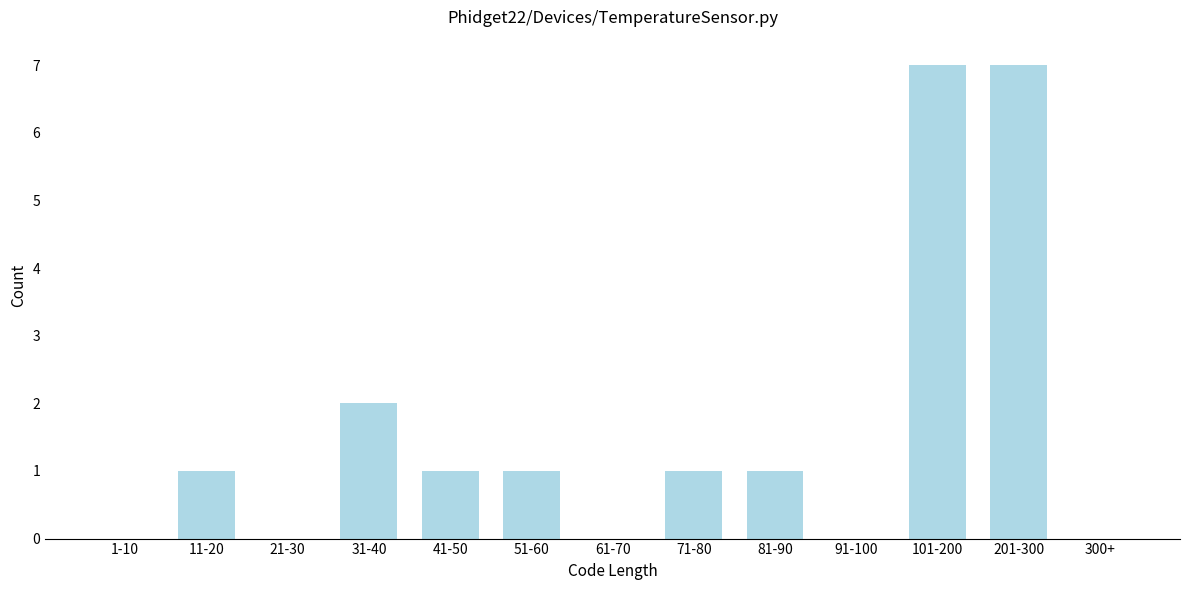

Reading left to right, extract all data points from this chart.

1-10=0	11-20=1	21-30=0	31-40=2	41-50=1	51-60=1	61-70=0	71-80=1	81-90=1	91-100=0	101-200=7	201-300=7	300+=0